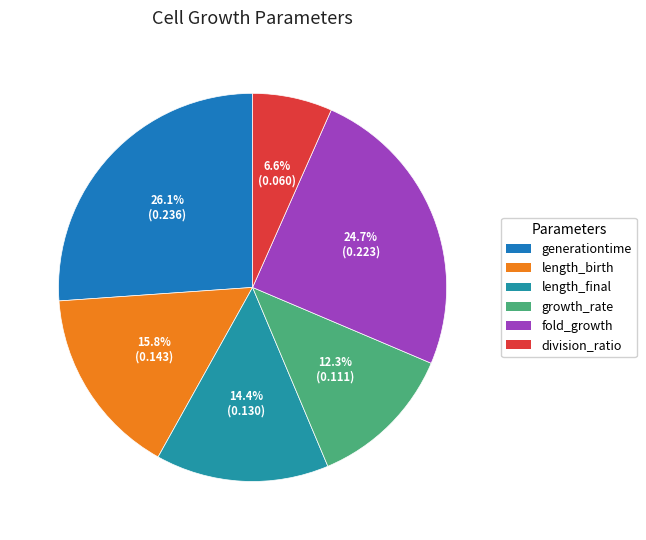

Is growth_rate the majority of the pie?

No